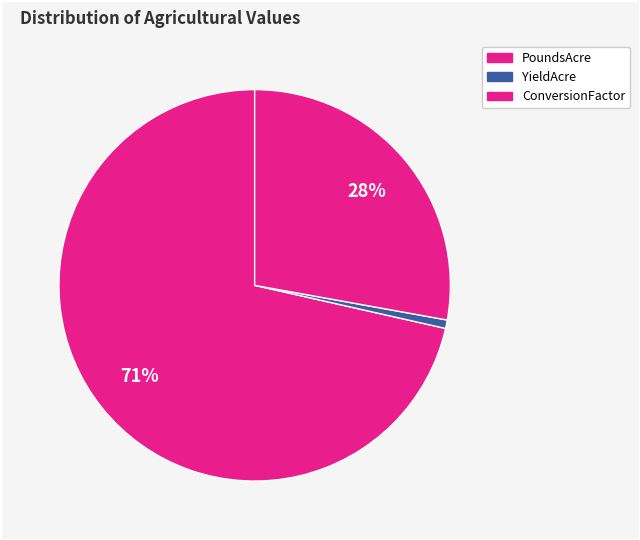

How many segments does this pie chart have?

3